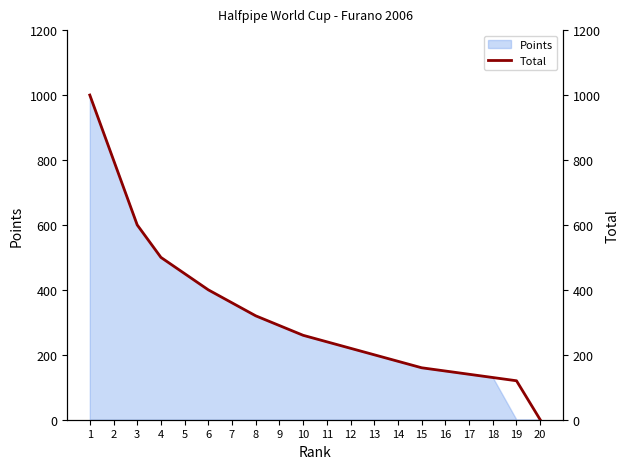

The chart shows a value of 800 at 2. True or false?

True